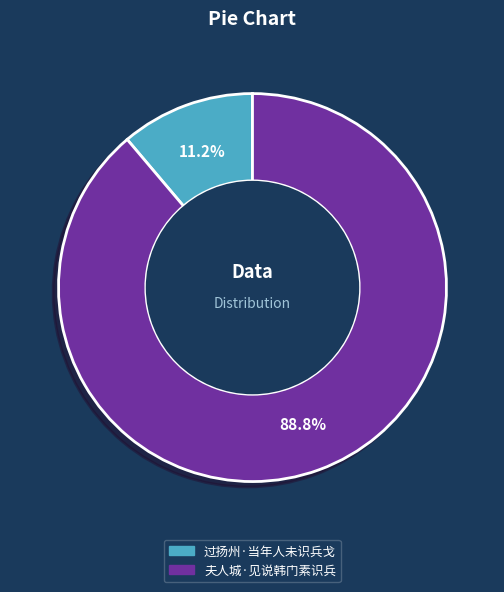

How many slices are in this pie chart?

2